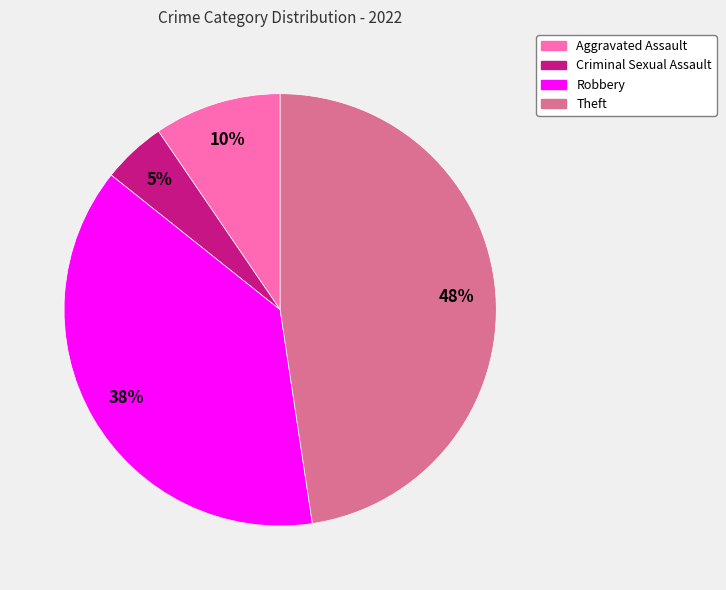

Is there a majority slice in this chart?

No